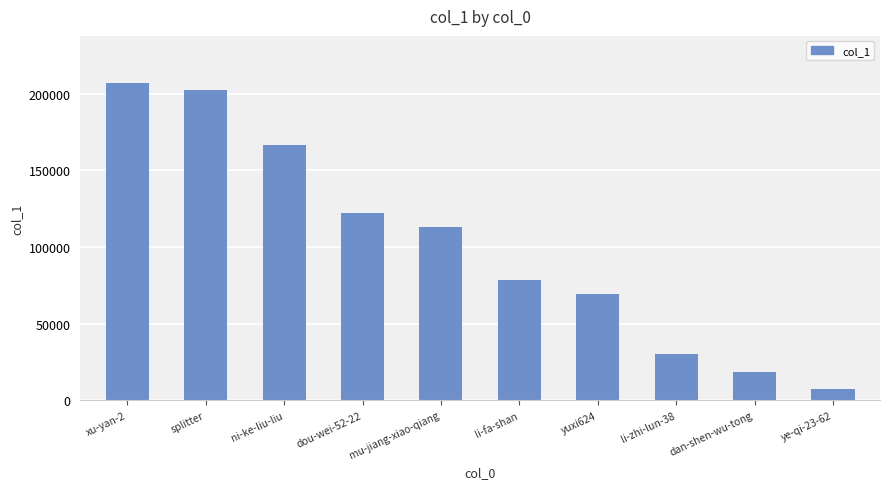

Reading left to right, what are all the values shown in this chart?

206600	202203	166224	122194	113242	78192	69086	30087	18334	7488